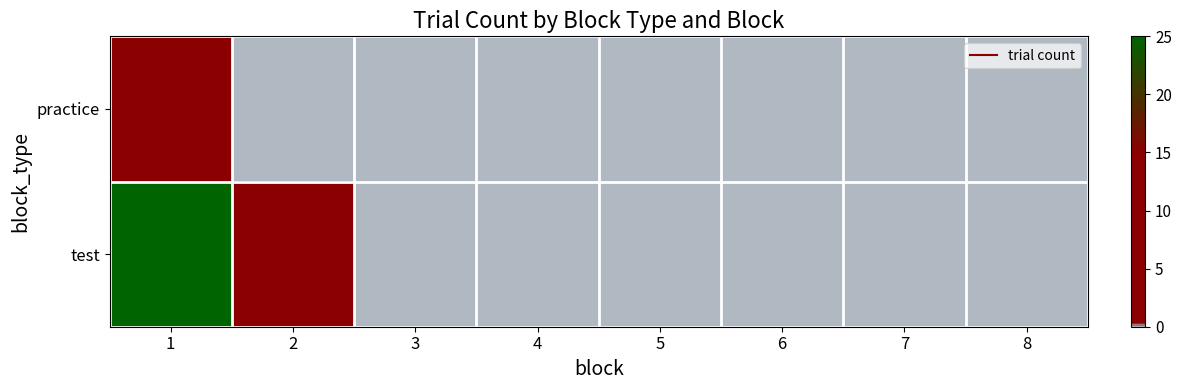

Reading left to right, transcribe all the data shown in this chart.

practice: 1=5	2=0	3=0	4=0	5=0	6=0	7=0	8=0
test: 1=25	2=9	3=0	4=0	5=0	6=0	7=0	8=0